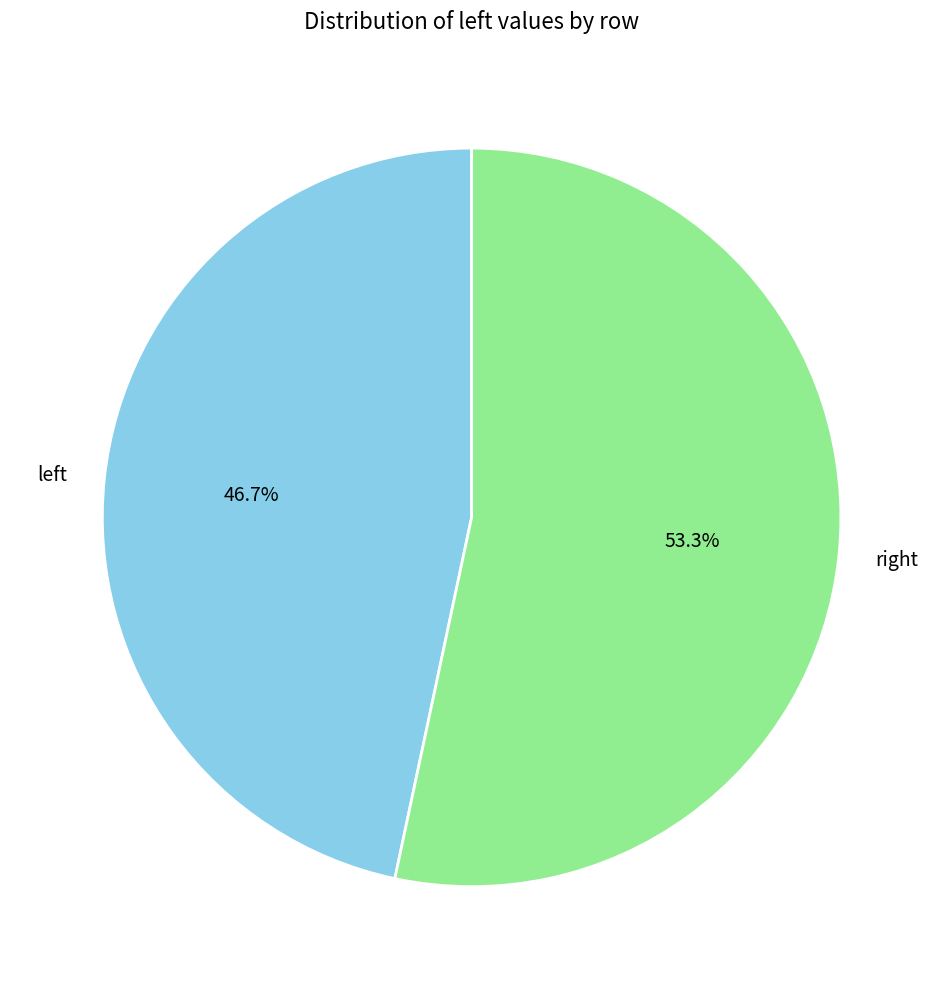

Is there any slice that represents more than half of the pie?

Yes